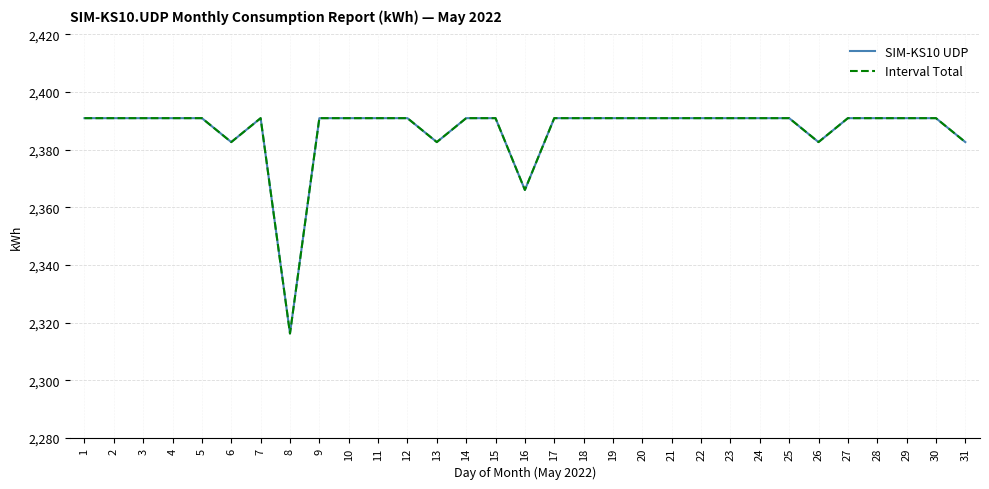

How many lines are shown in the chart?

2